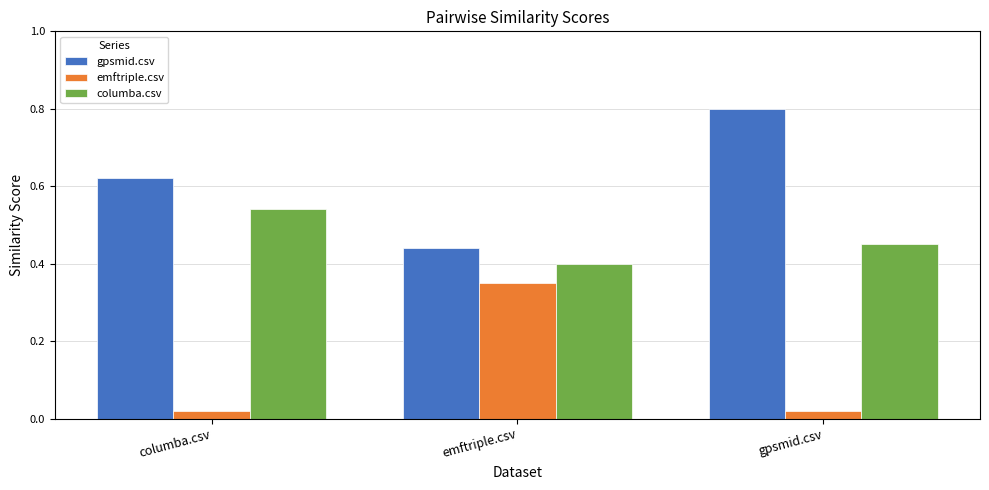

How many gpsmid.csv values are between 0 and 1?

3